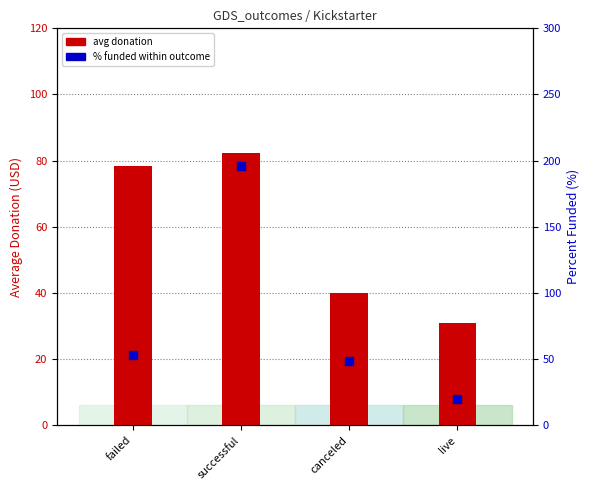

Which has a higher value, successful or failed?

successful